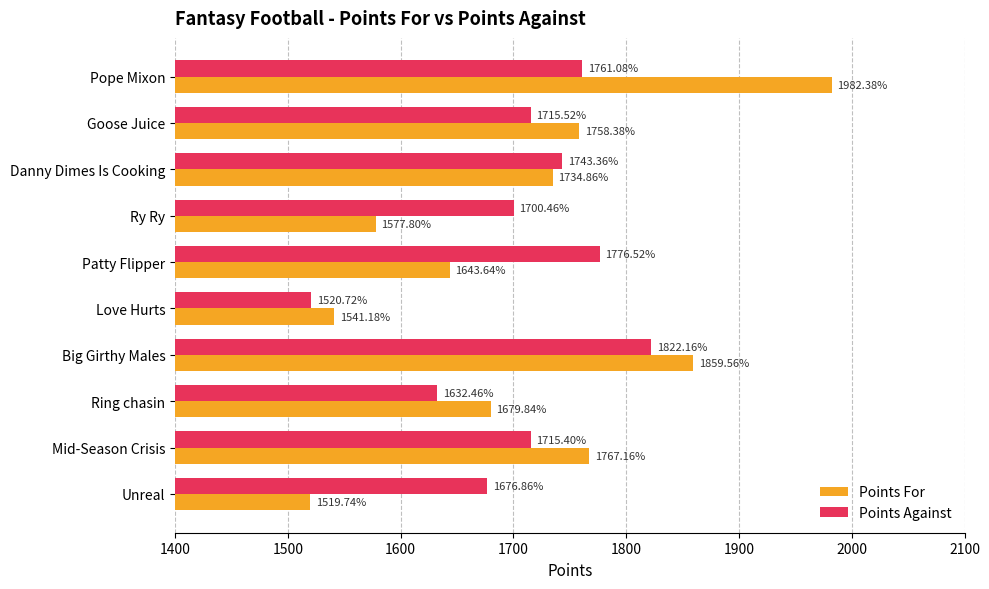

Where is Points For nearest to the value 1751?

Goose Juice